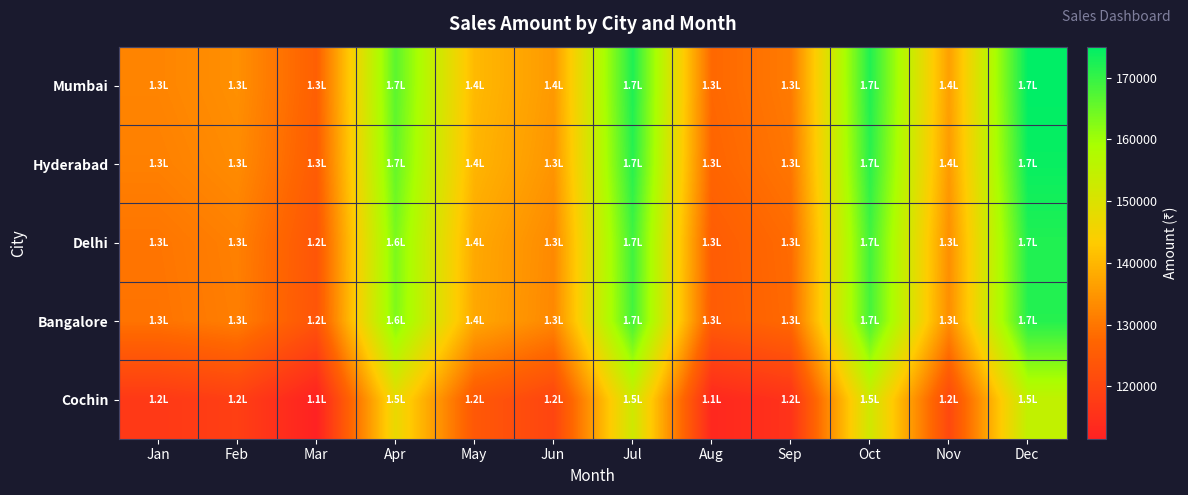

Reading left to right, what are all the values shown in this chart?

Mumbai: Jan=132204.6	Feb=133971.2	Mar=126005.6	Apr=166431.8	May=140412.9	Jun=135406.5	Jul=172084.2	Aug=127724.0	Sep=130651.4	Oct=171884.1	Nov=136315.4	Dec=174997.3
Hyderabad: Jan=131546.0	Feb=133303.7	Mar=125377.8	Apr=165602.6	May=139713.3	Jun=134731.9	Jul=171226.9	Aug=127087.7	Sep=130000.5	Oct=171027.7	Nov=135636.2	Dec=174125.5
Delhi: Jan=129832.6	Feb=131567.5	Mar=123744.8	Apr=163445.7	May=137893.6	Jun=132977.0	Jul=168996.7	Aug=125432.4	Sep=128307.3	Oct=168800.2	Nov=133869.6	Dec=171857.5
Bangalore: Jan=129557.0	Feb=131288.1	Mar=123482.1	Apr=163098.7	May=137600.8	Jun=132694.7	Jul=168637.9	Aug=125166.1	Sep=128034.9	Oct=168441.8	Nov=133585.4	Dec=171492.7
Cochin: Jan=117021.8	Feb=118585.4	Mar=111534.7	Apr=147318.2	May=124287.3	Jun=119855.9	Jul=152321.4	Aug=113055.7	Sep=115646.9	Oct=152144.3	Nov=120660.4	Dec=154900.0